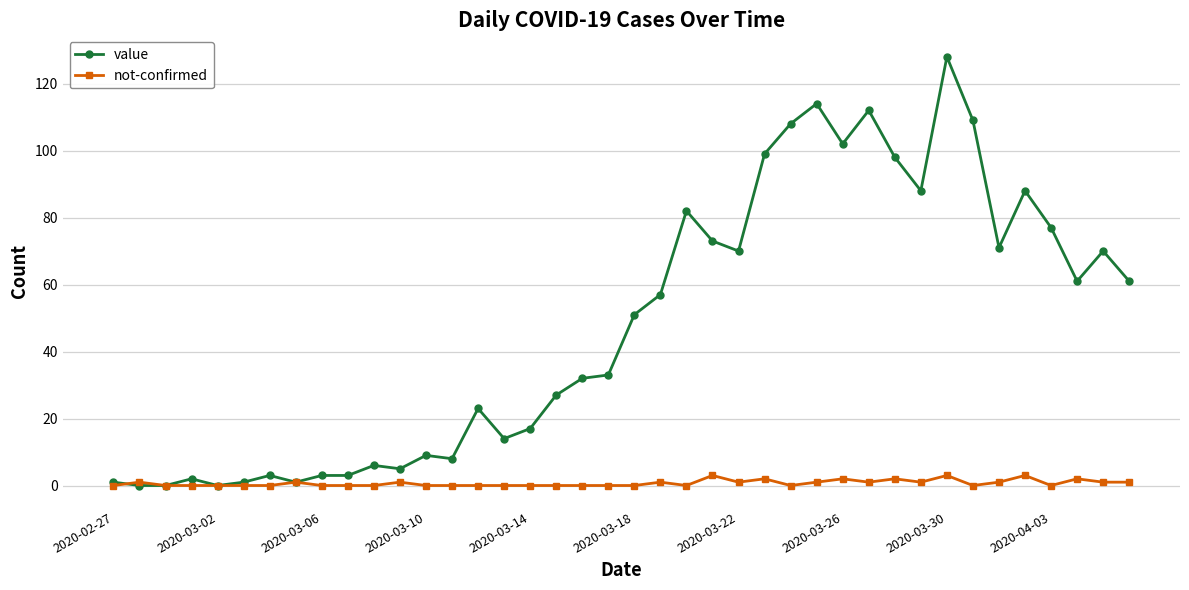

True or false: value has more than 2 interior local peaks.

True